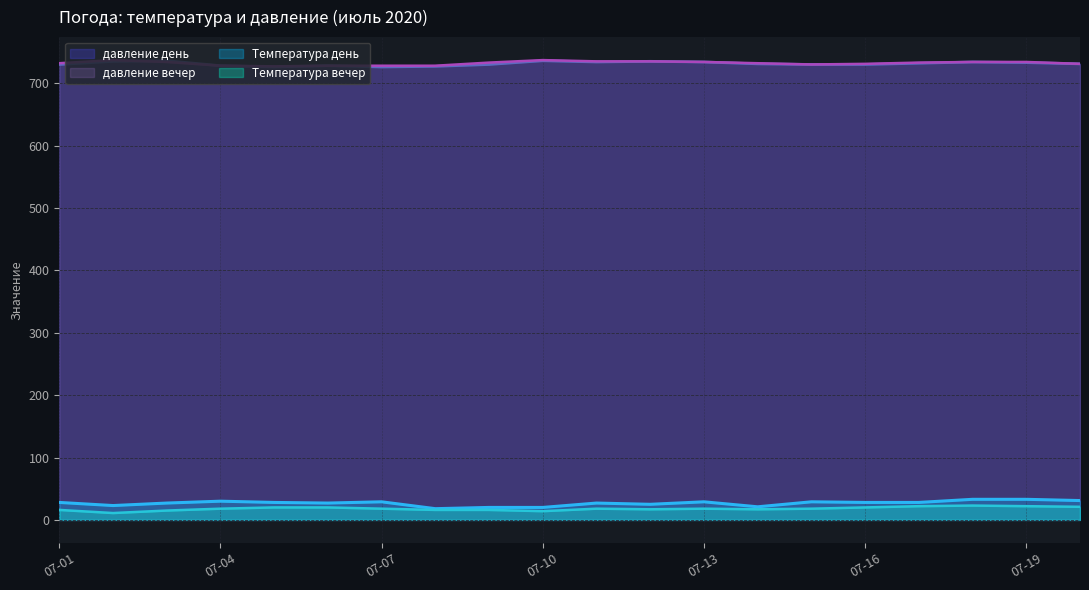

True or false: Температура день and Температура вечер cross at least once.

False